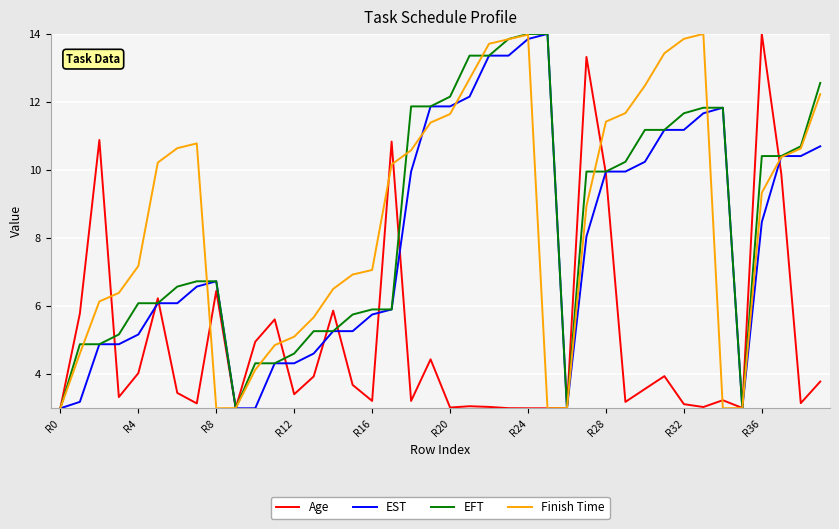

What is the highest value of the Finish Time series?

14.0